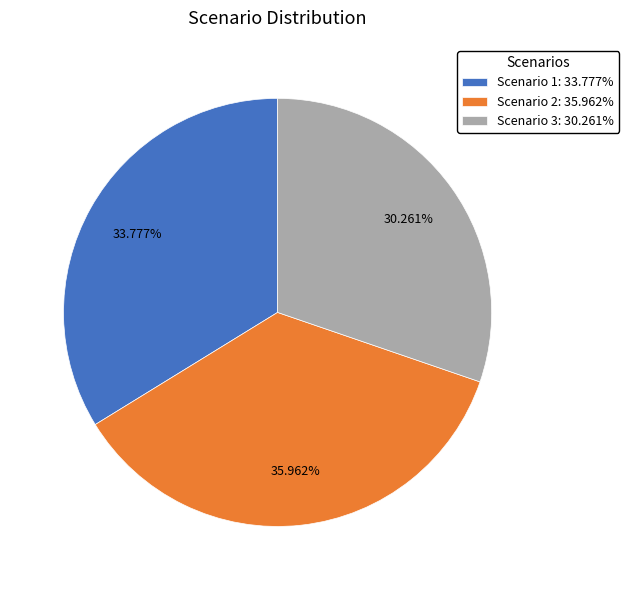

Approximately how many times larger is the value at Scenario 3 compared to Scenario 2?

0.8